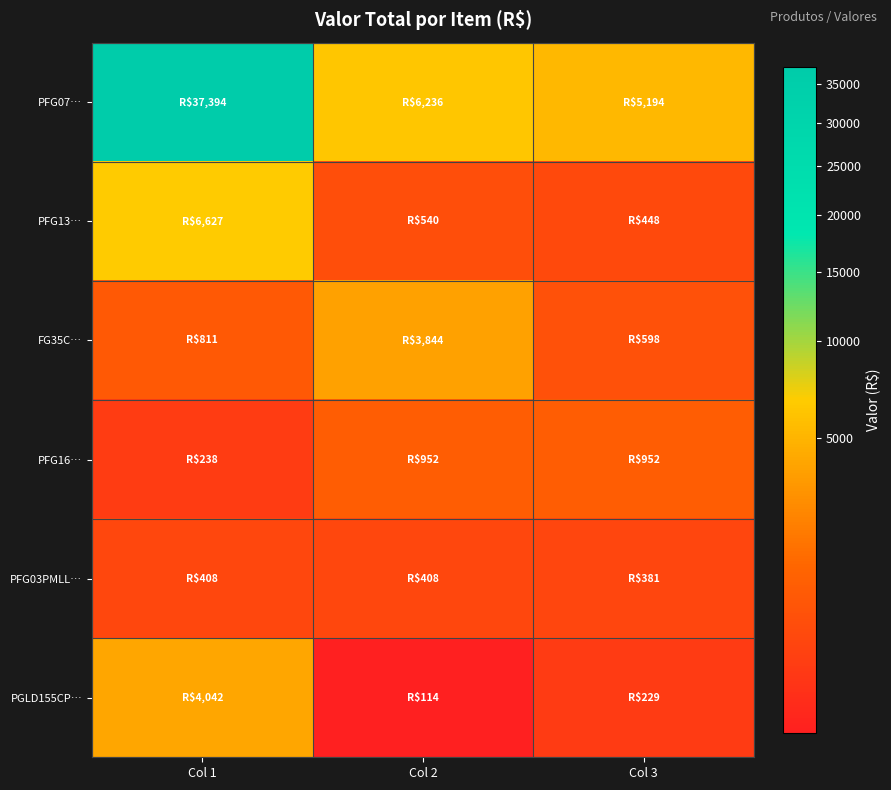

Rank the series by their maximum value, from lowest to highest.

PFG03PMLL…, PFG16…, FG35C…, PGLD155CP…, PFG13…, PFG07…